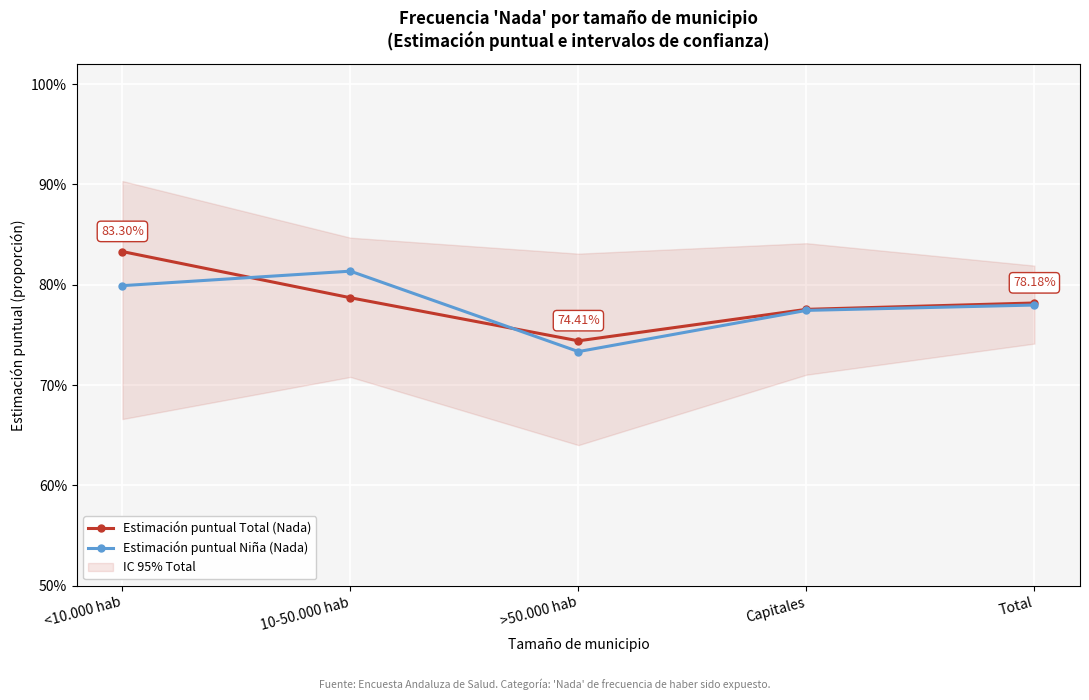

At which category is the sum across all series the highest?

<10.000 hab